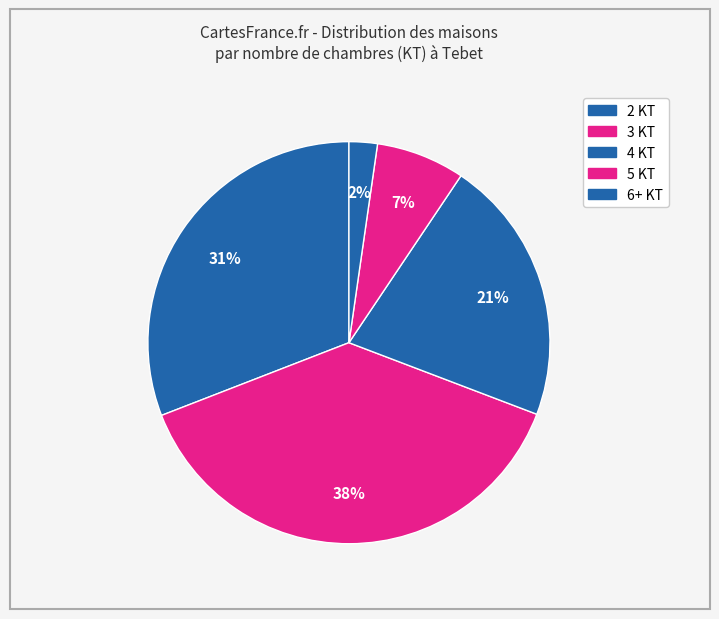

How many segments does this pie chart have?

5